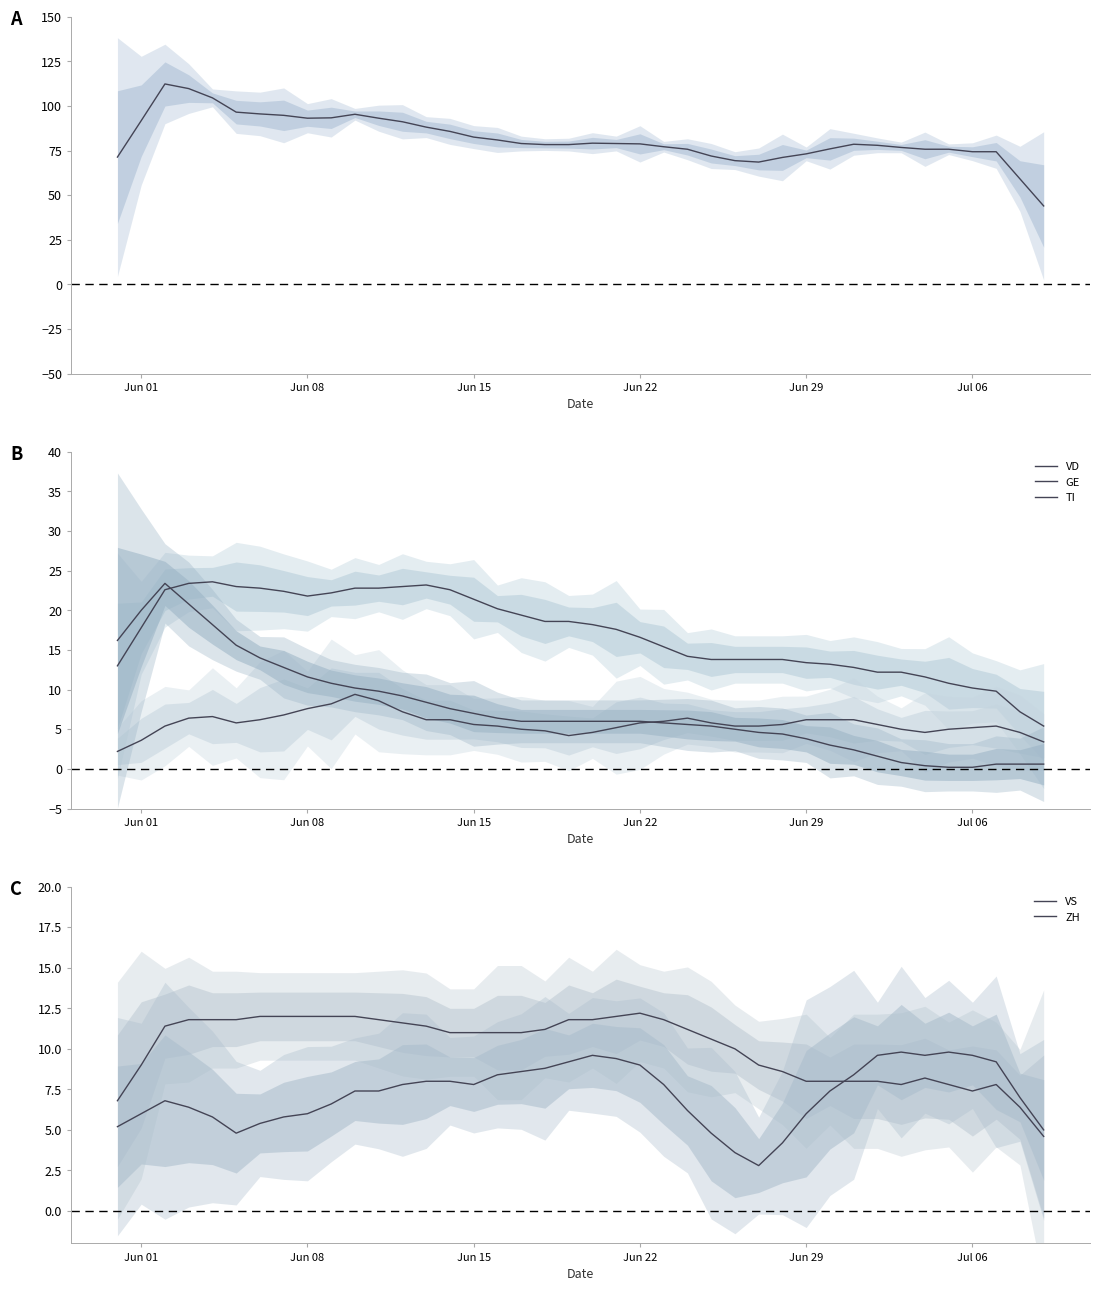

True or false: VS and CH intersect in this chart.

False